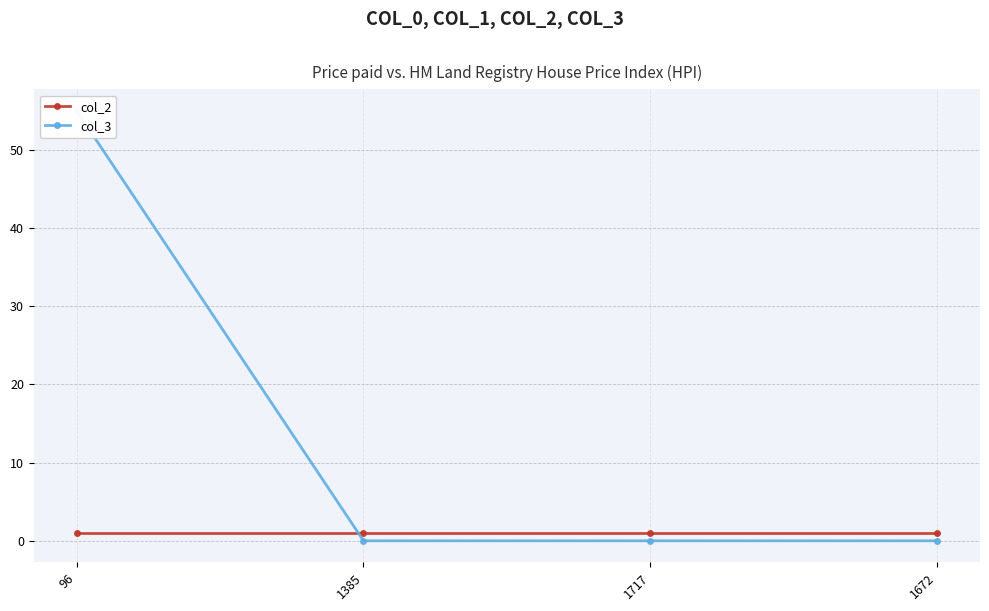

Rank the series by their maximum value, from highest to lowest.

col_3, col_2